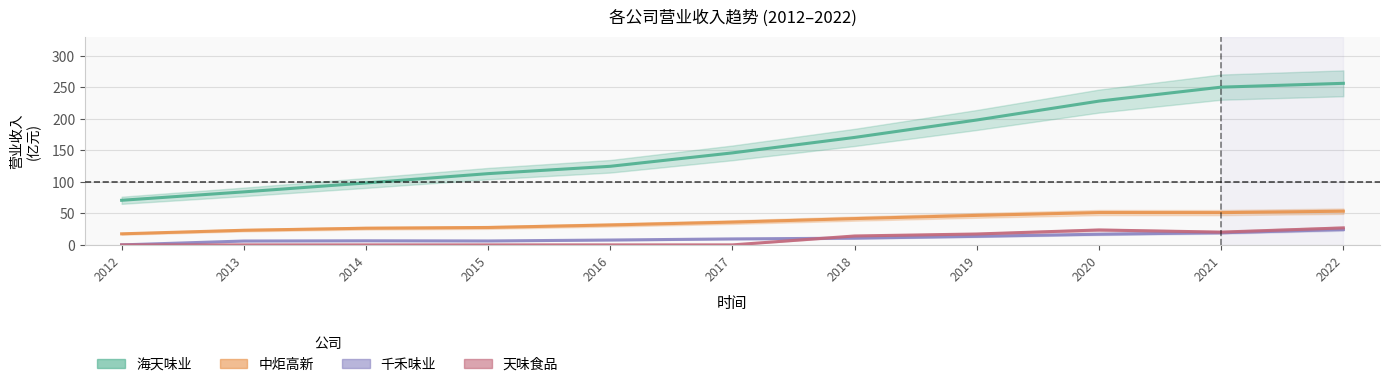

What is the lowest value of the 海天味业_营业收入 series?

70.7